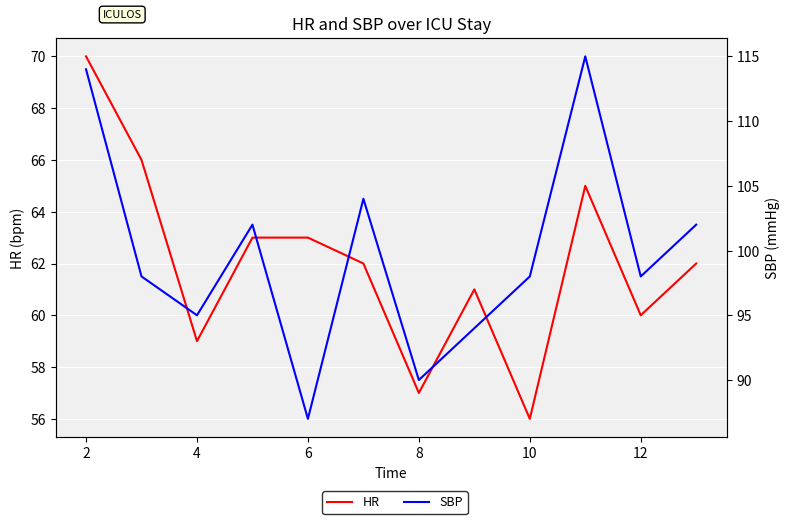

Which series has the widest spread of values?

SBP